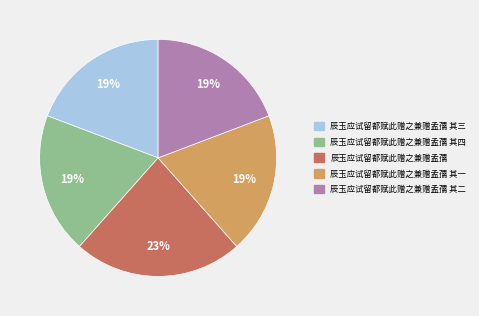

Is there any slice that represents more than half of the pie?

No